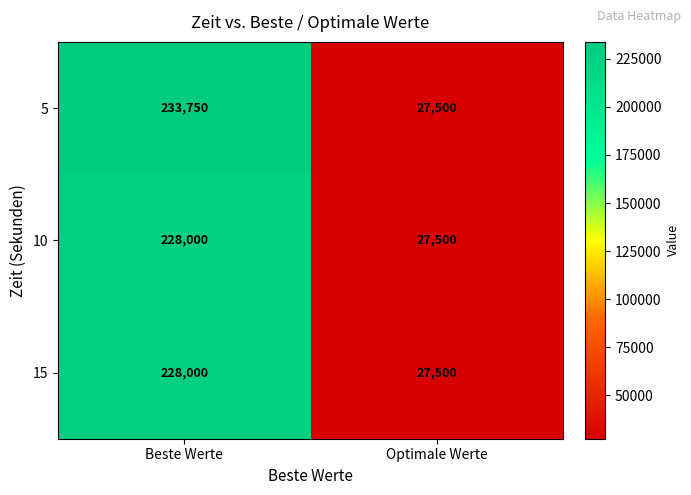

What is the spread (max minus min) of values at Beste Werte?

5750